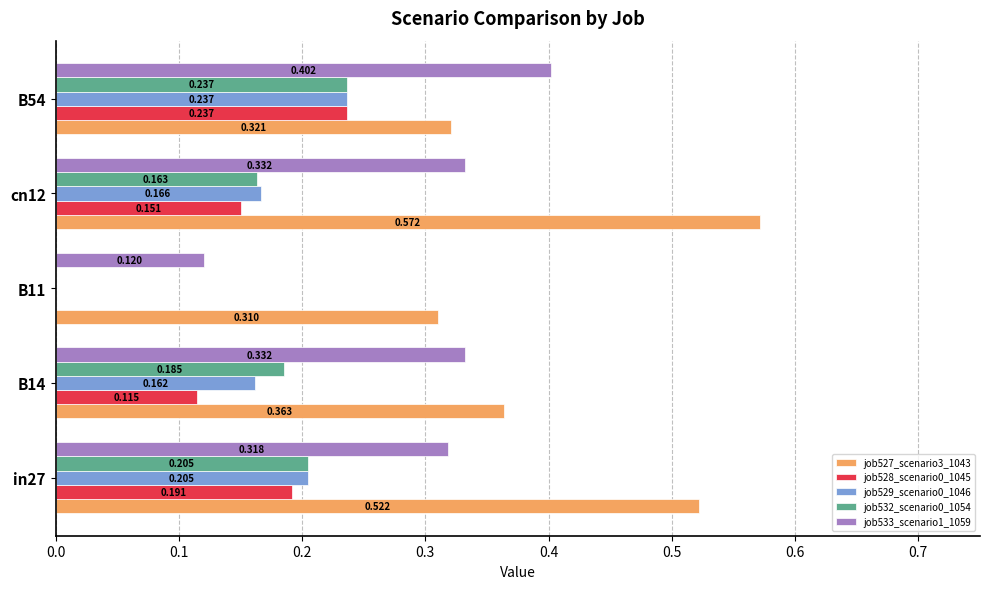

Is the value of job532_scenario0_1054 at in27 greater than the value of job529_scenario0_1046 at B11?

Yes